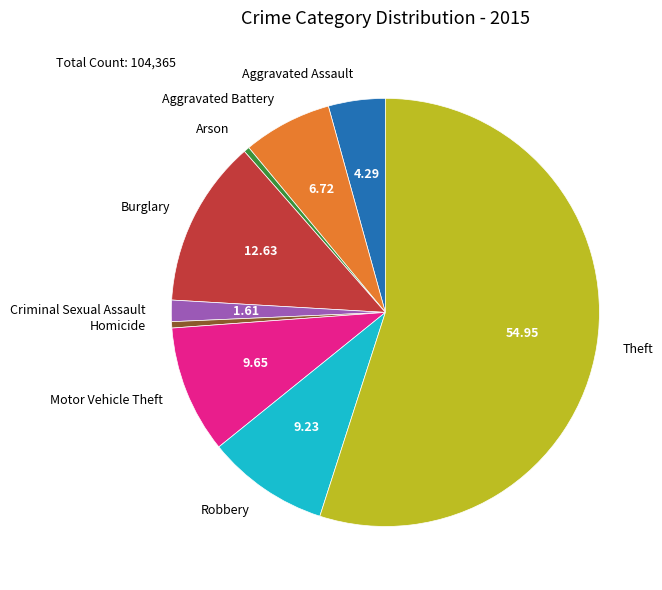

Approximately how many times larger is the value at Aggravated Assault compared to Burglary?

0.3